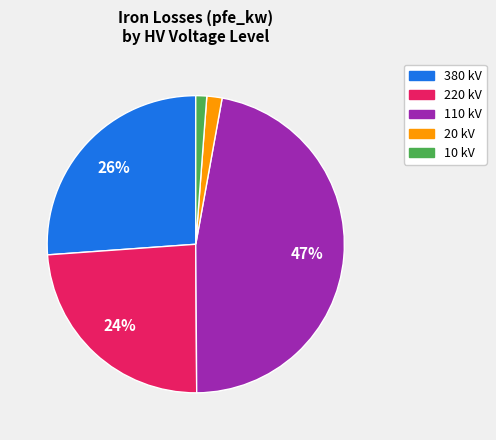

Does any single category account for the majority?

No